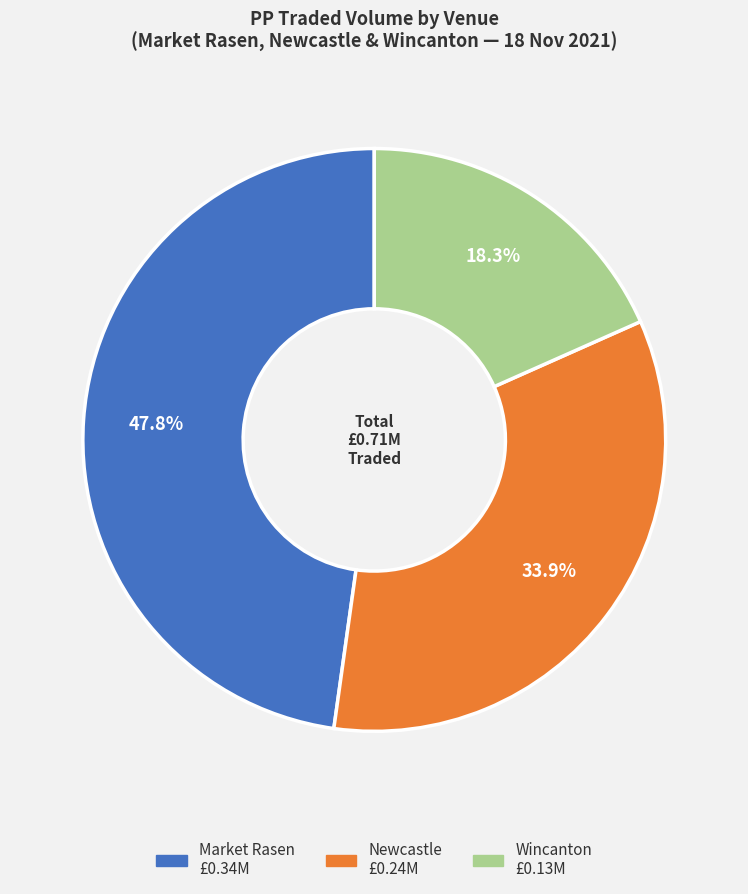

Is there a majority slice in this chart?

No